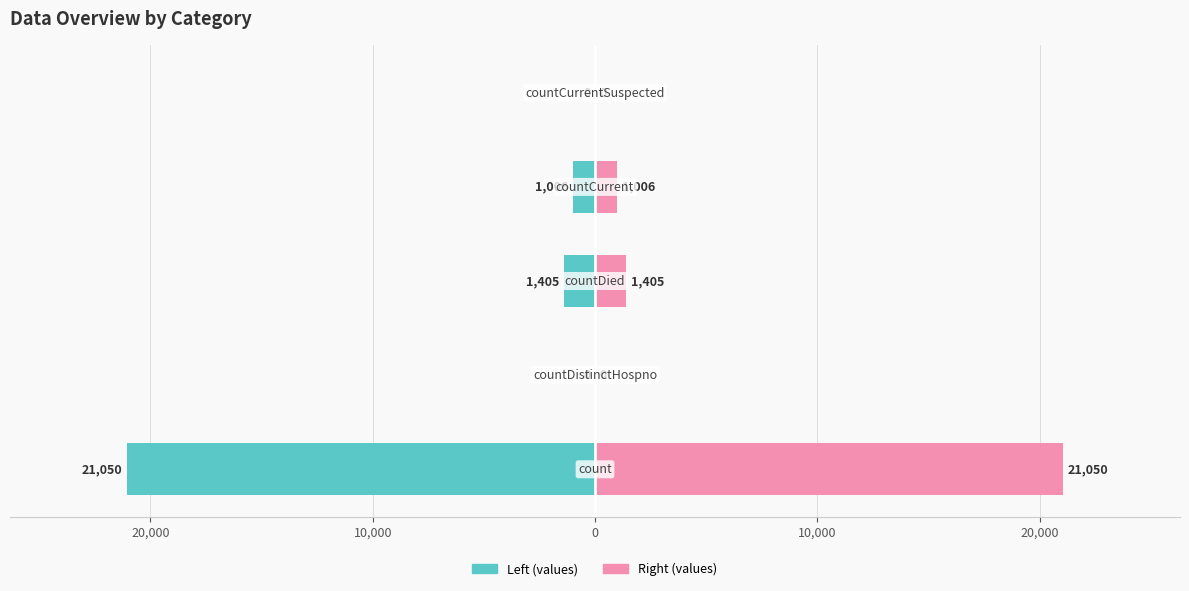

Which series has the largest range (max minus min)?

Left (values)